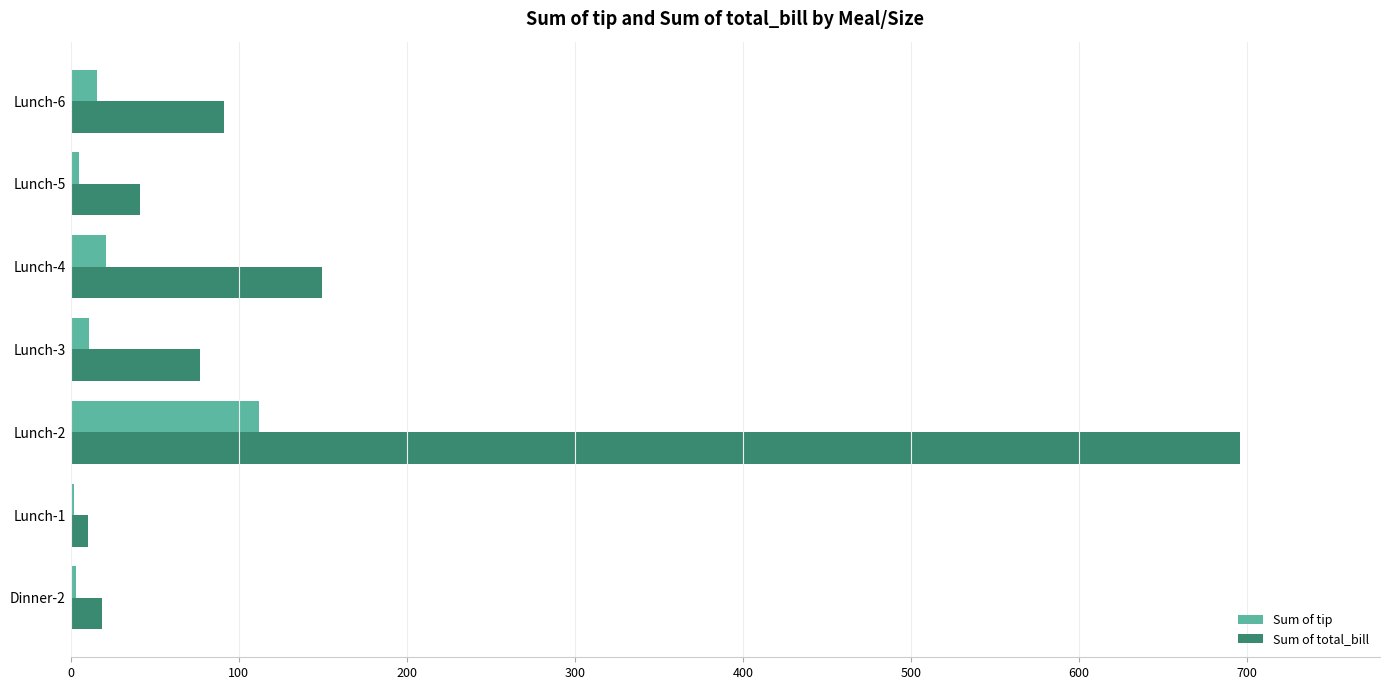

What is the average value of the Sum of total_bill series?

154.8